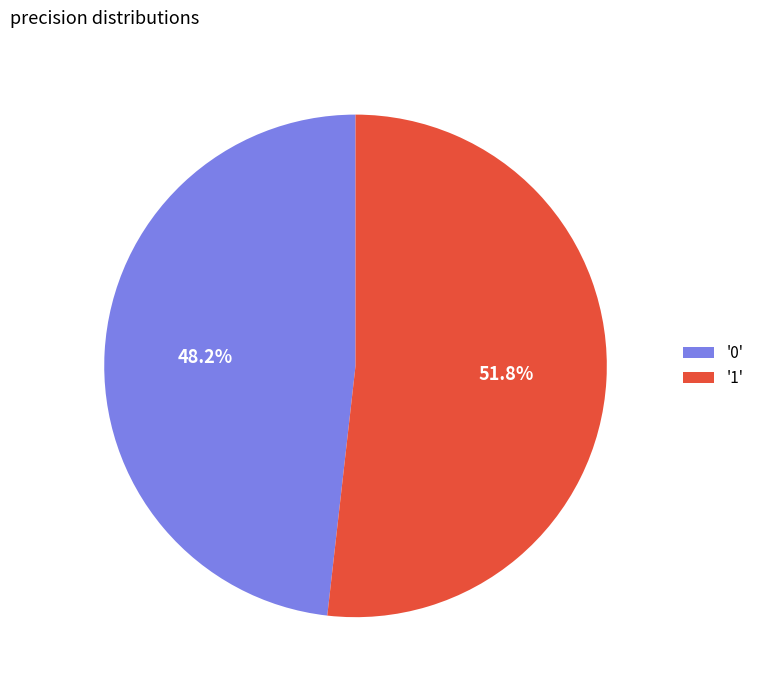

How much of the chart is everything except '1'?

48.2%